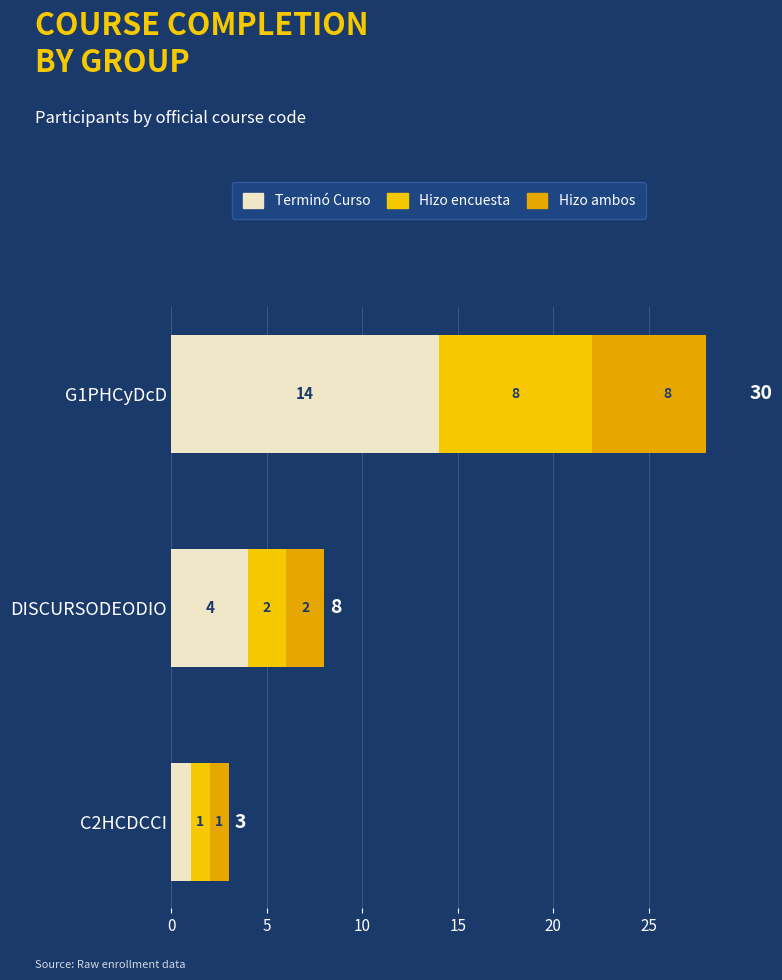

Which series has the largest total across all categories?

Terminó Curso